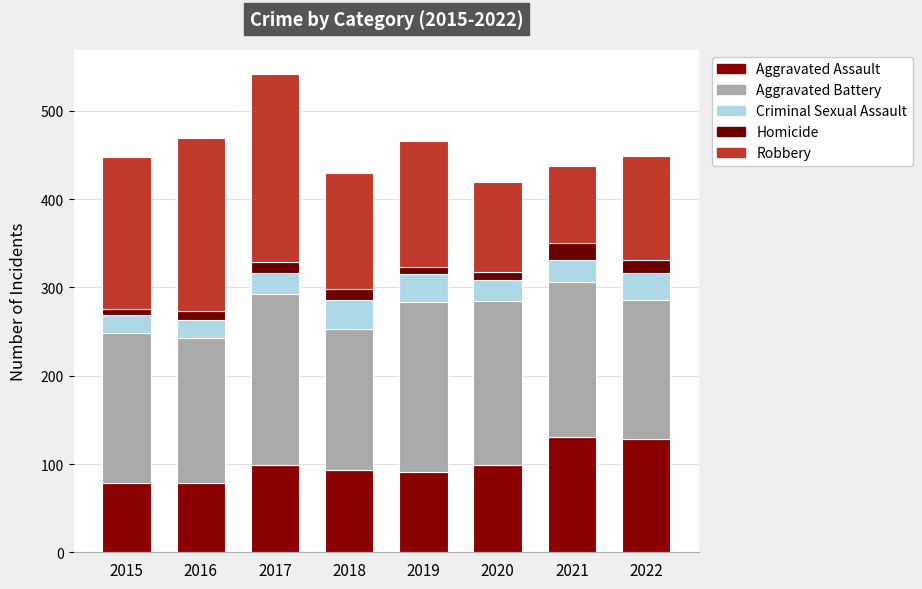

List the series in order of their peak value, highest first.

Robbery, Aggravated Battery, Aggravated Assault, Criminal Sexual Assault, Homicide